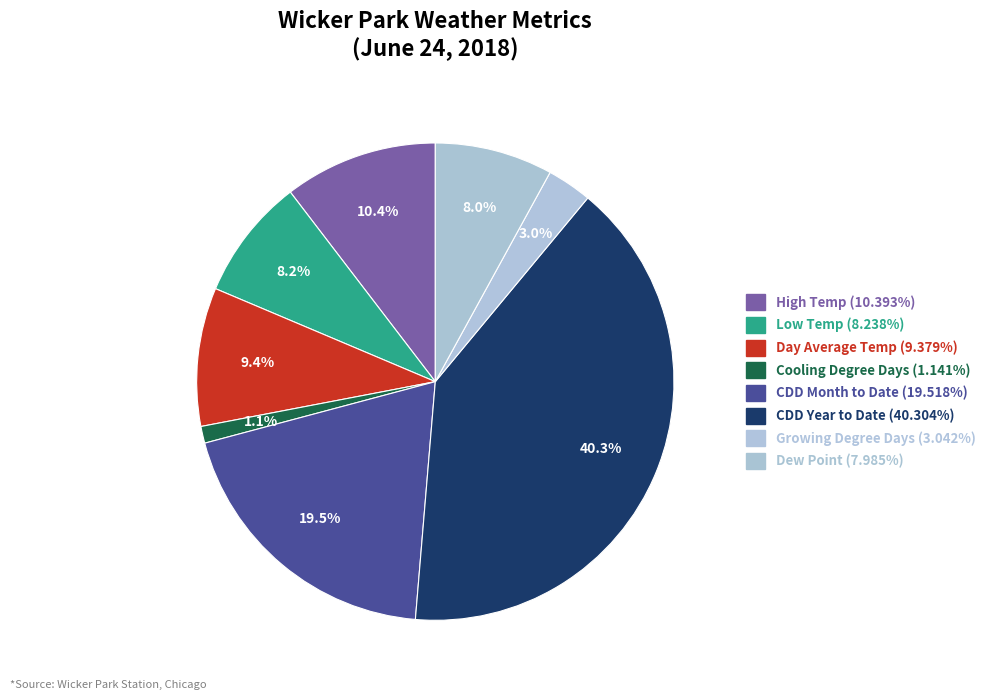

Combined, do High Temp and Cooling Degree Days account for over 50%?

No